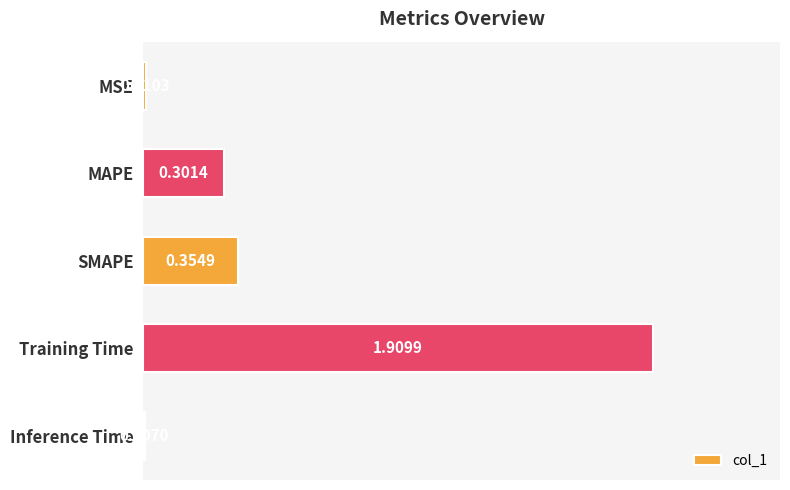

Which has a higher value, Inference Time or MSE?

MSE